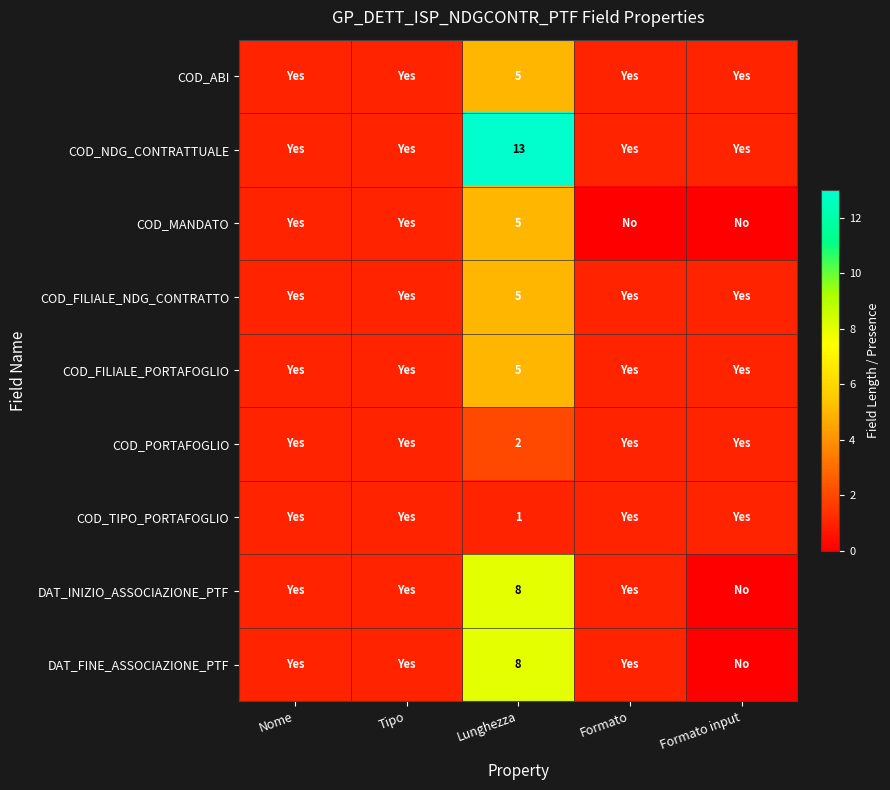

At which category is the sum across all series the highest?

Lunghezza